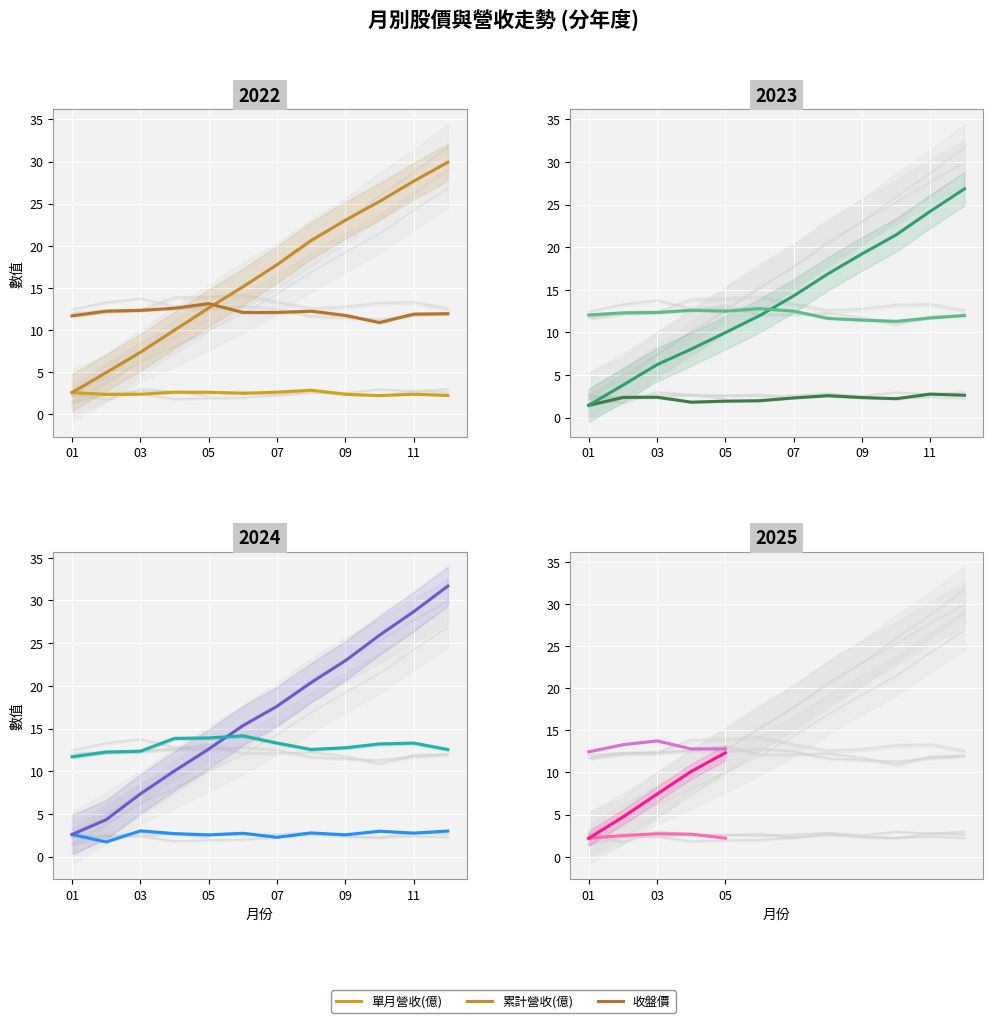

What is the value of the 累計營收(億) point at the 5th from the left?

12.3